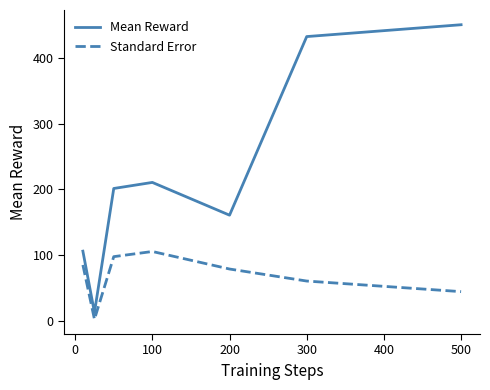

Rank the series by their maximum value, from highest to lowest.

Mean Reward, Standard Error